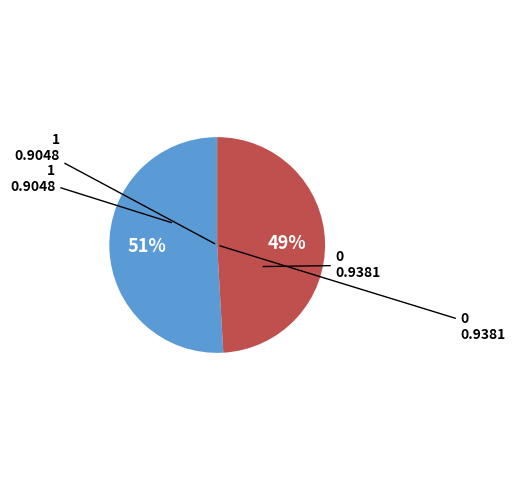

The 1 slice represents 49% of the pie. True or false?

True